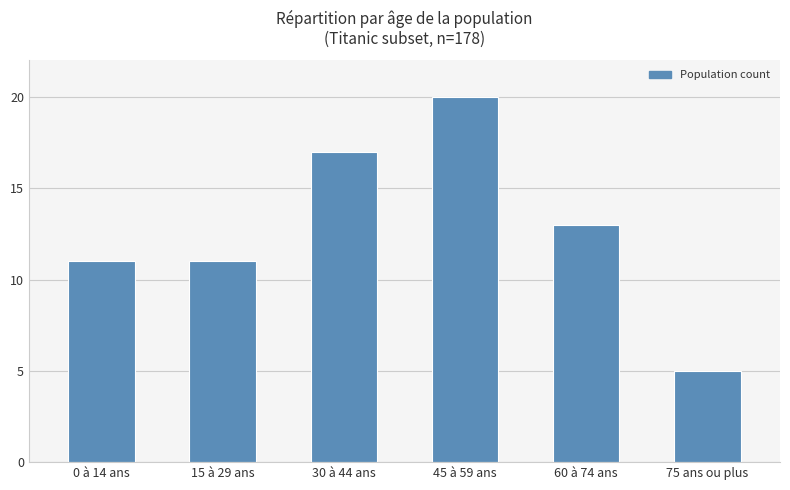

The value at 45 à 59 ans is 13. True or false?

False